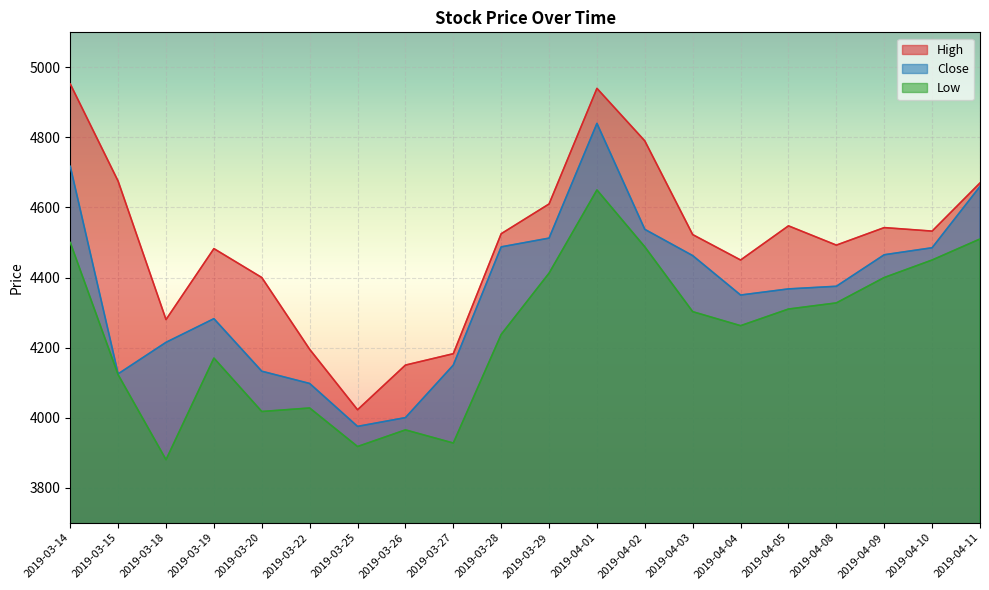

What are all the series names shown in the legend?

High, Close, Low